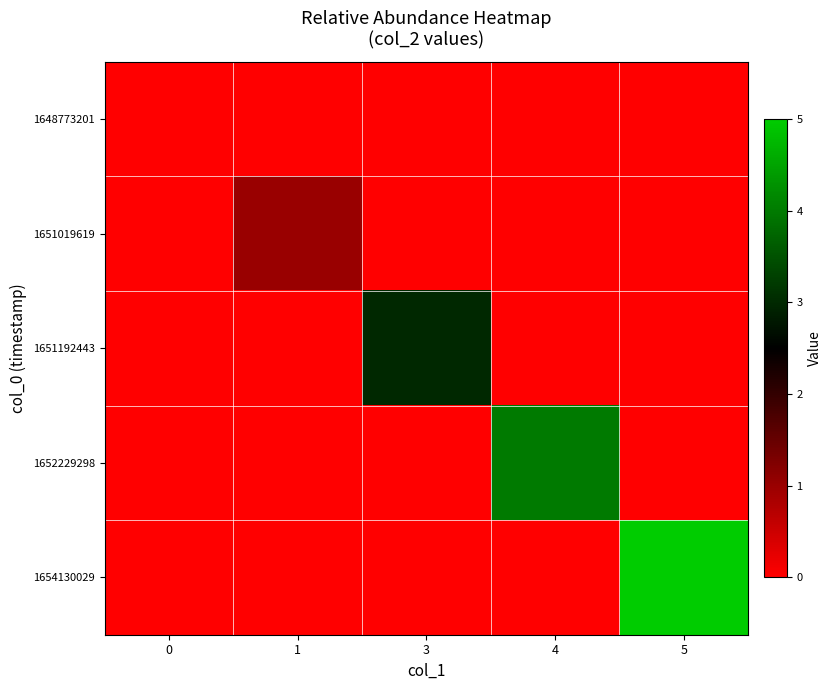

What is the spread (max minus min) of values at 5?

5